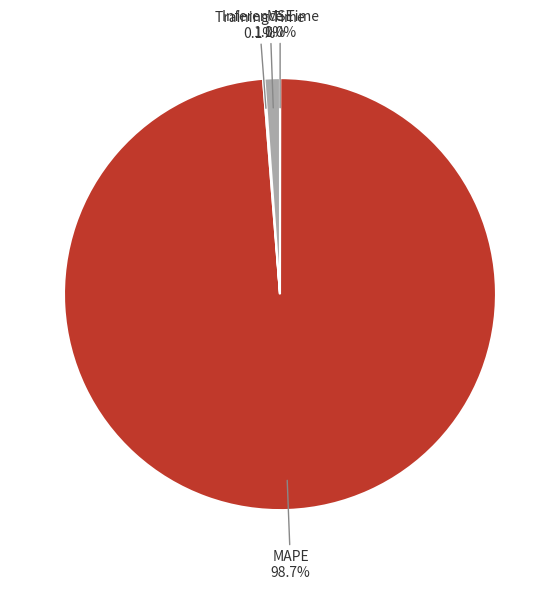

Which slice is the largest?

MAPE